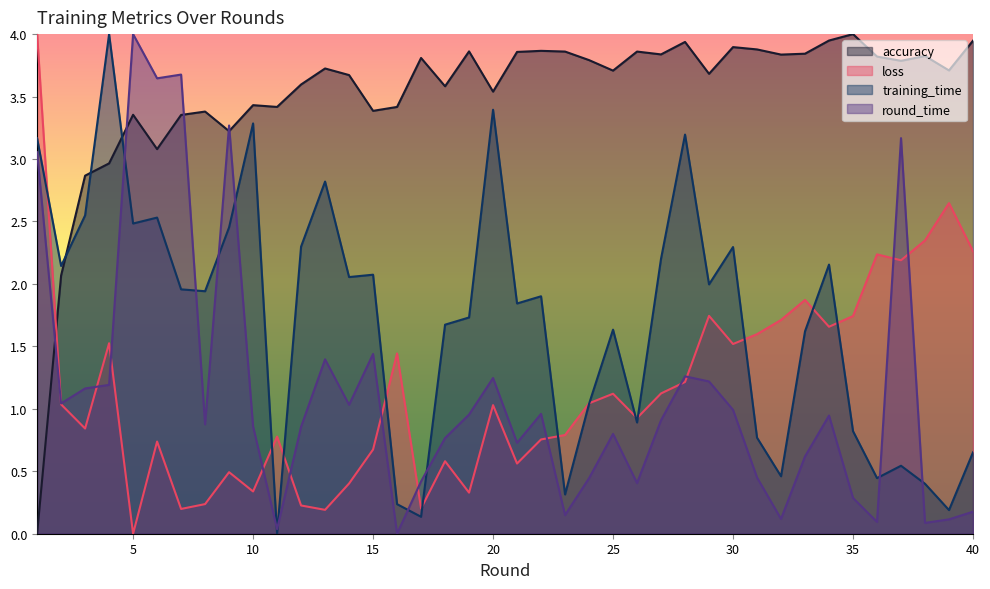

How many distinct data groups are displayed?

4